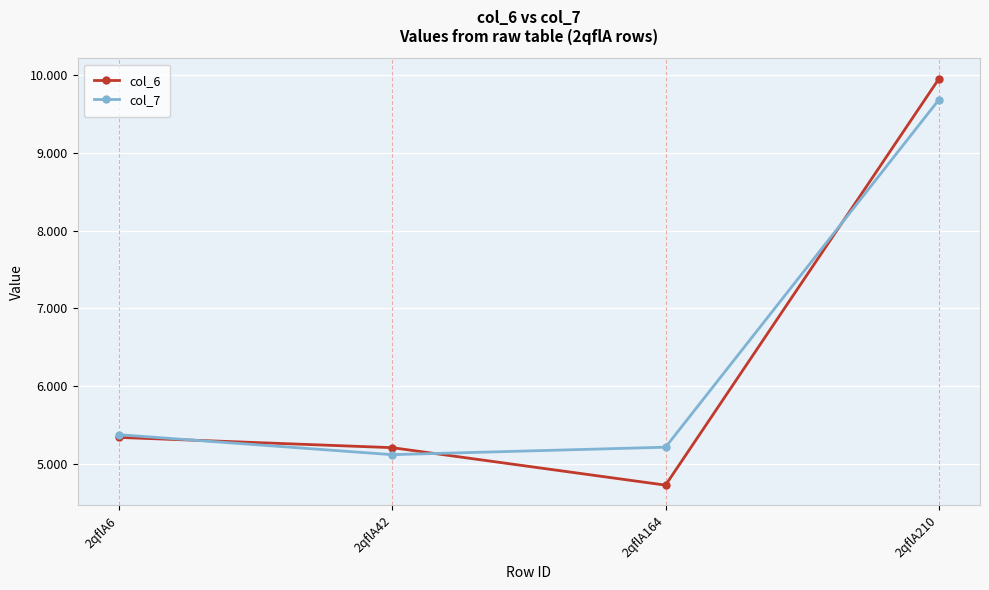

Rank the series at 2qflA164 from lowest to highest value.

col_6, col_7